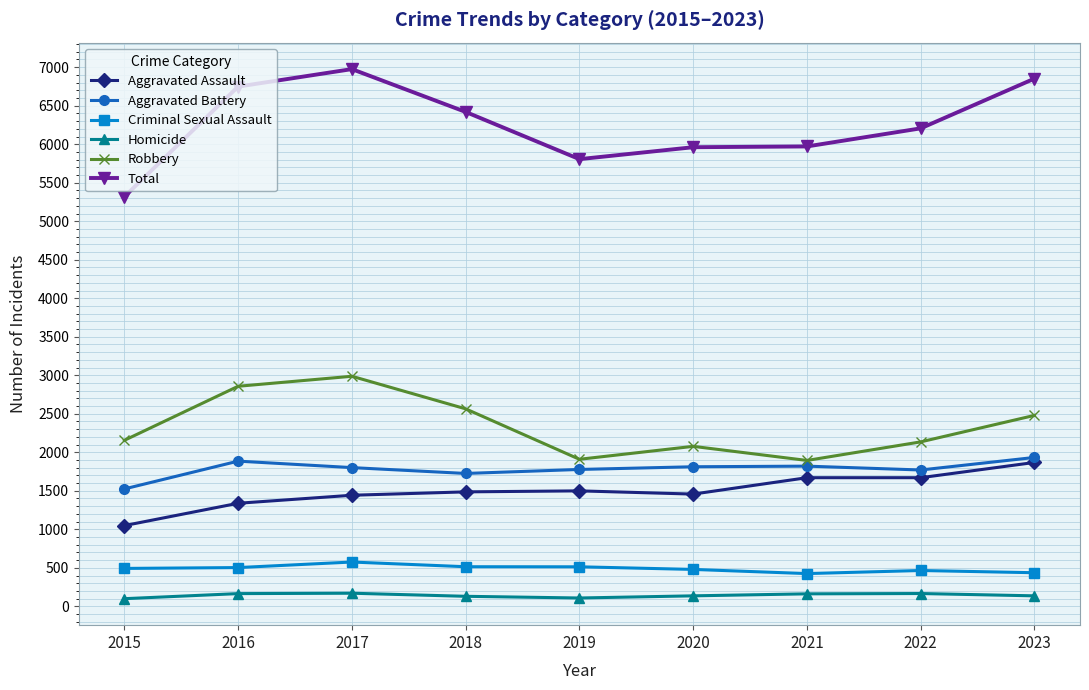

What is the difference between the maximum and minimum values in the Criminal Sexual Assault series?

150